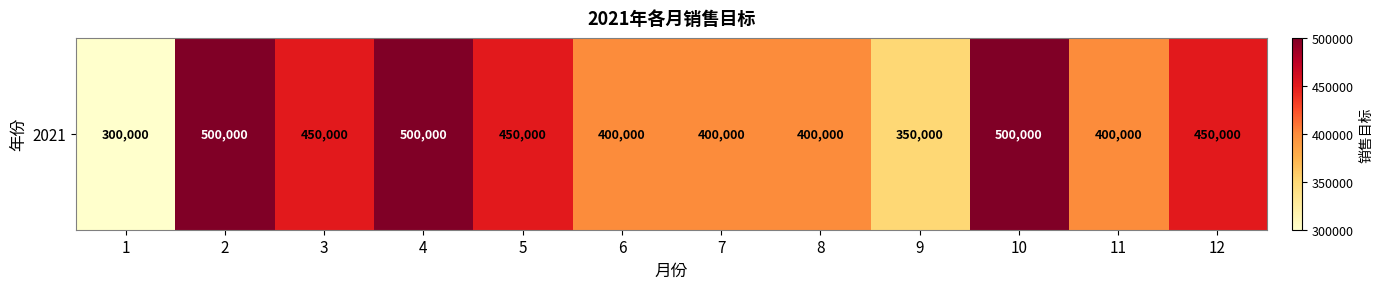

Reading left to right, what are all the values shown in this chart?

300000	500000	450000	500000	450000	400000	400000	400000	350000	500000	400000	450000